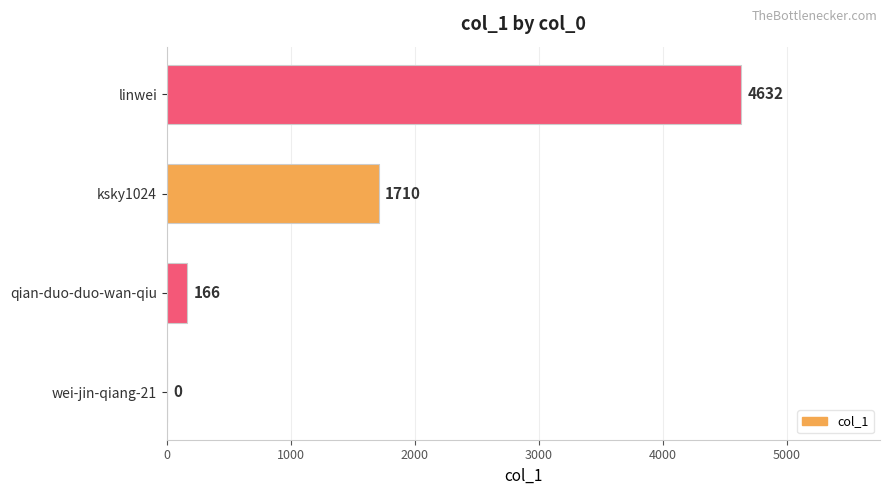

Is it true that the value at linwei is 2761?

False